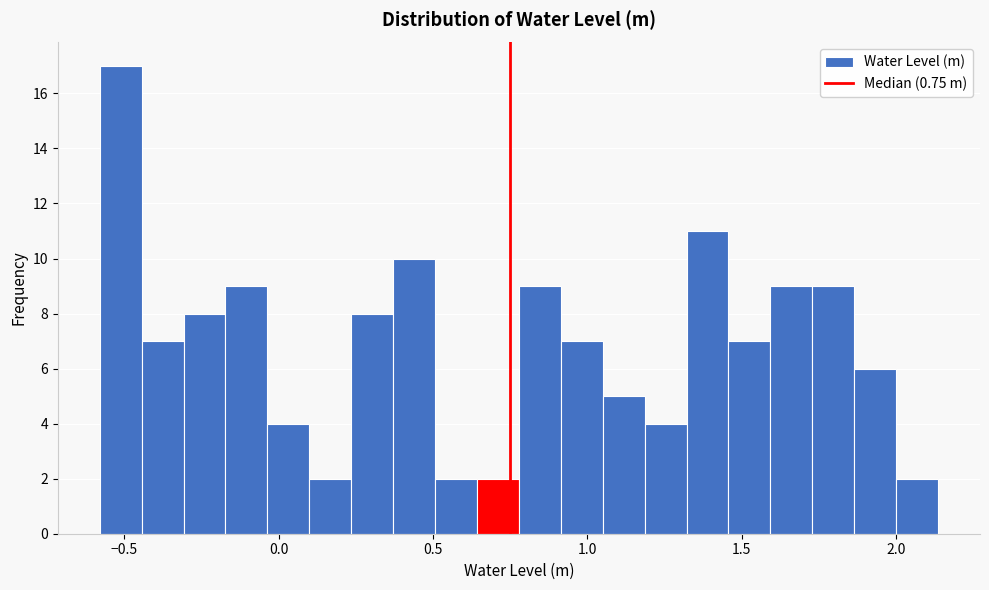

Around what value on the x-axis is the tallest bar? Give the approximate position of its centre, as read against the axis.

-0.50